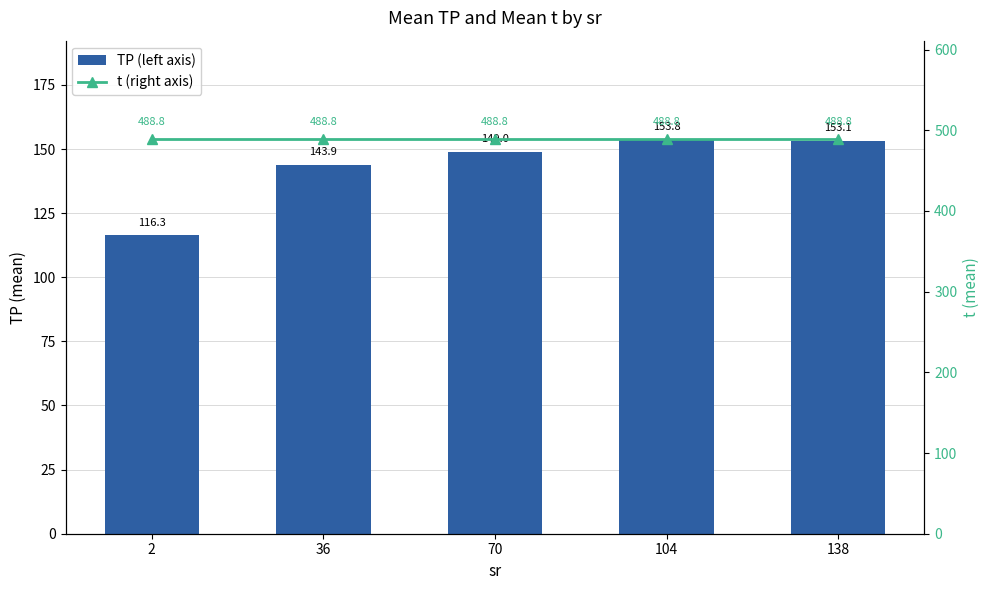

List the series in order of their overall mean, highest first.

t (right axis), TP (left axis)